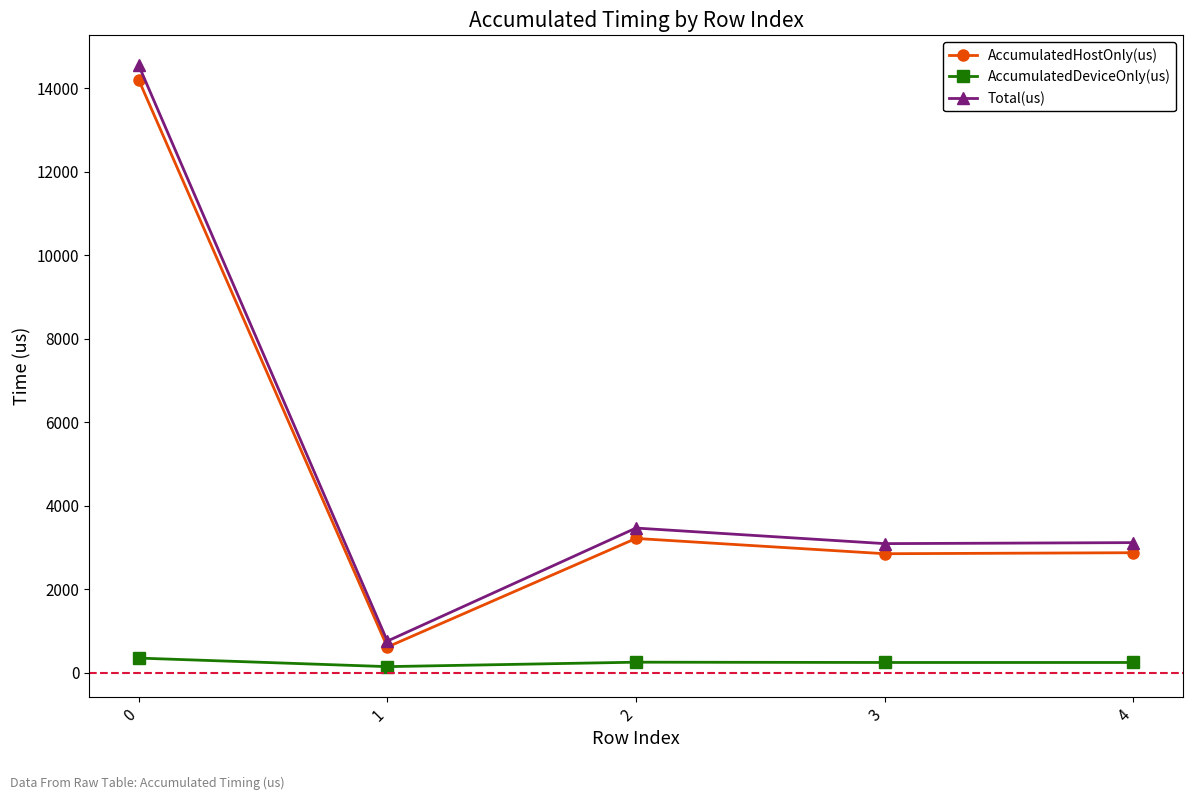

Is the value of AccumulatedDeviceOnly(us) at 1 greater than the value of Total(us) at 1?

No